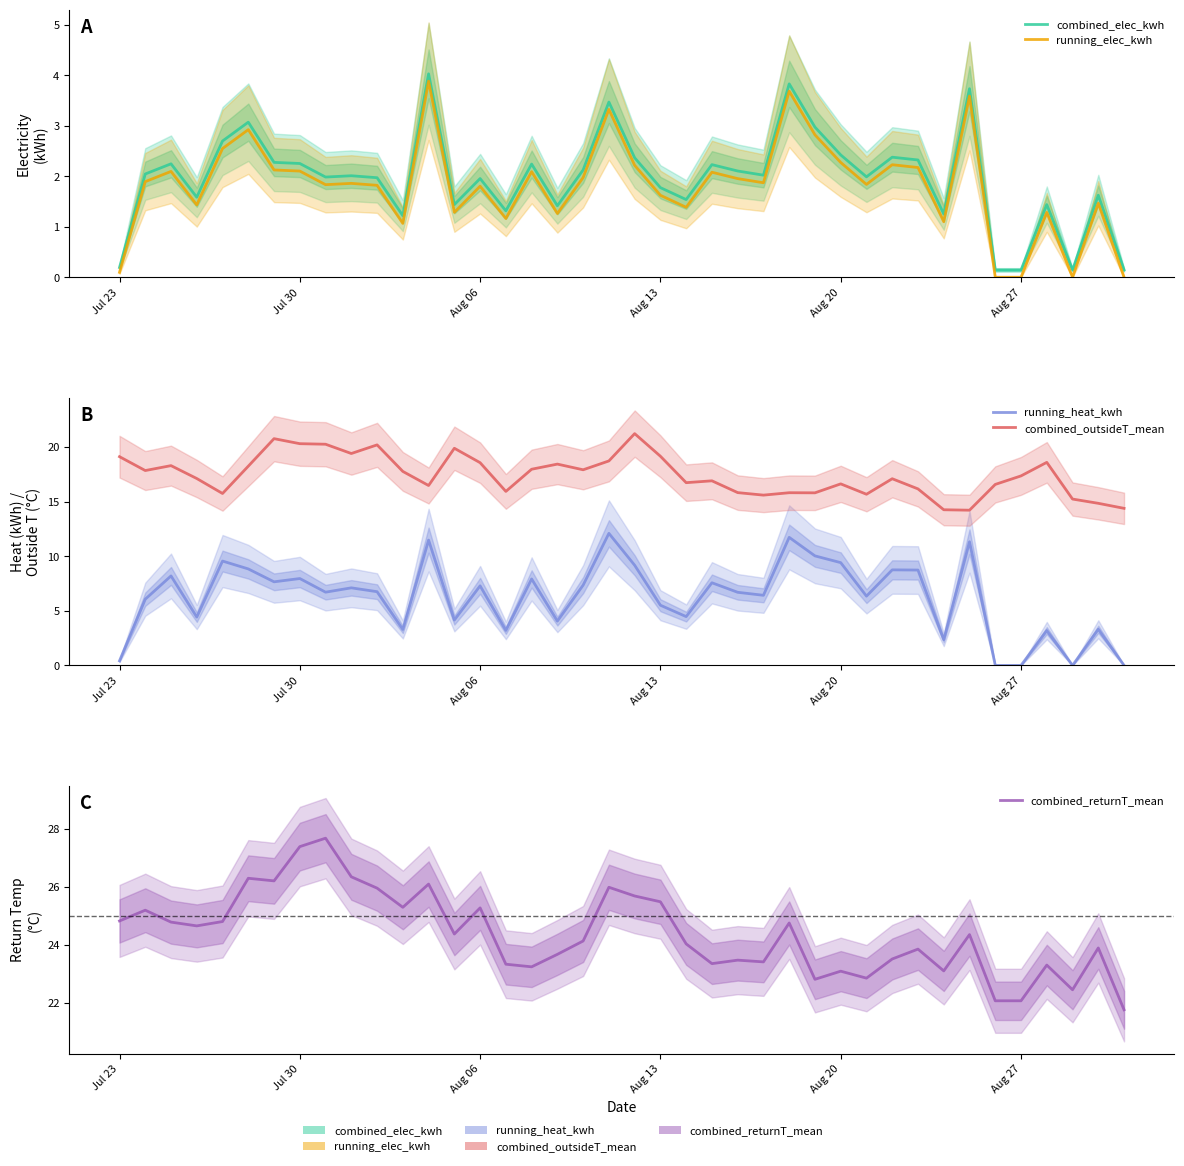

In combined_outsideT_mean, how many points are higher than both neighbors (excluding endpoints)?

11